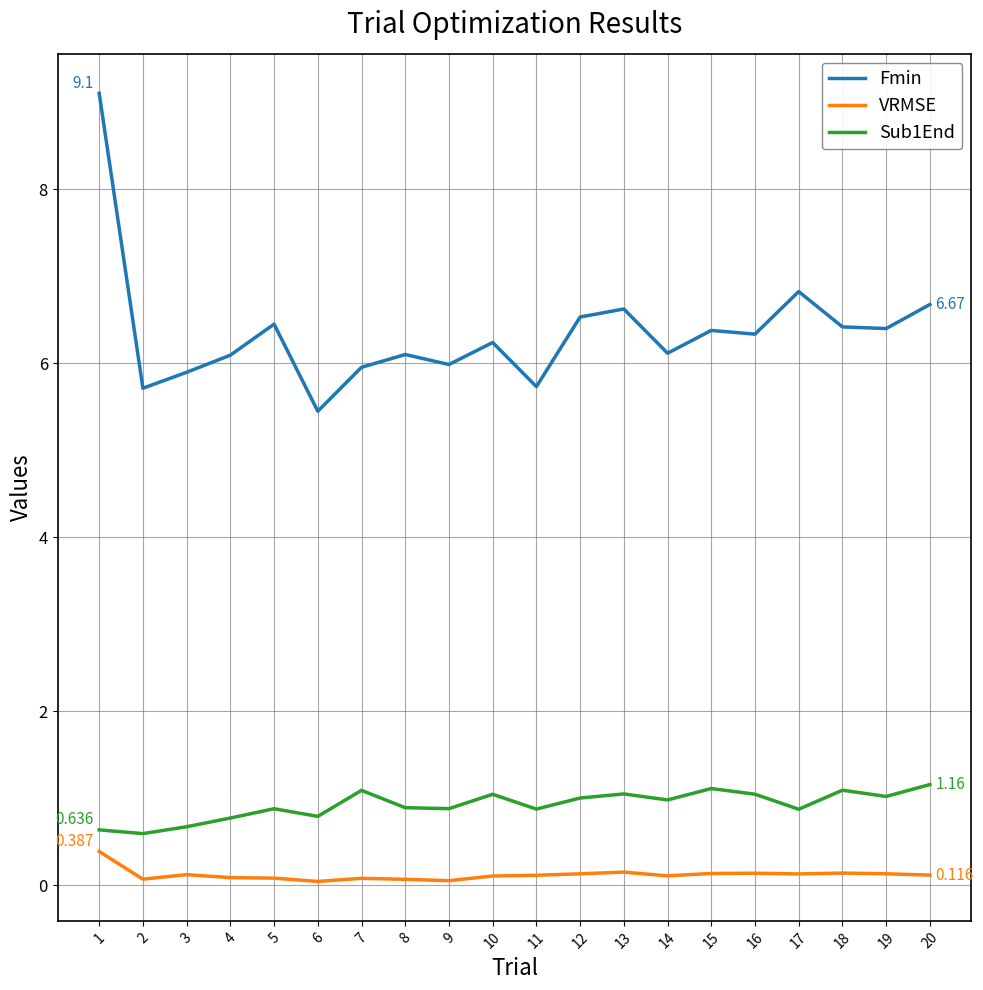

Which series has the widest spread of values?

Fmin